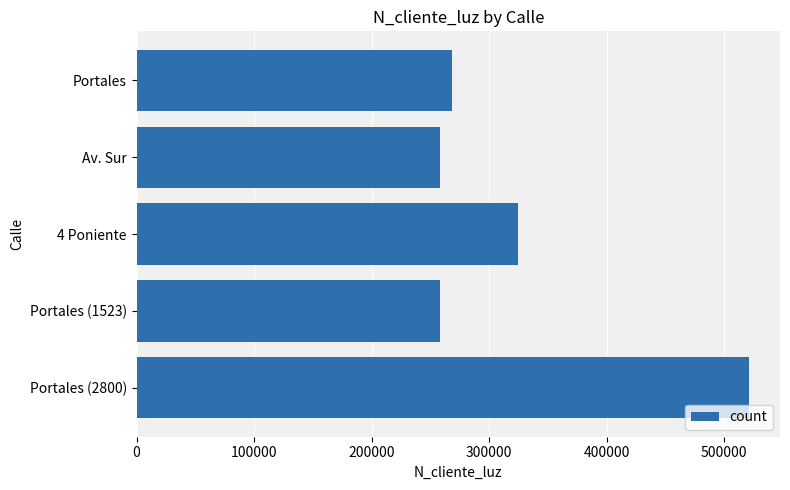

What is the maximum value shown in the chart?

521566